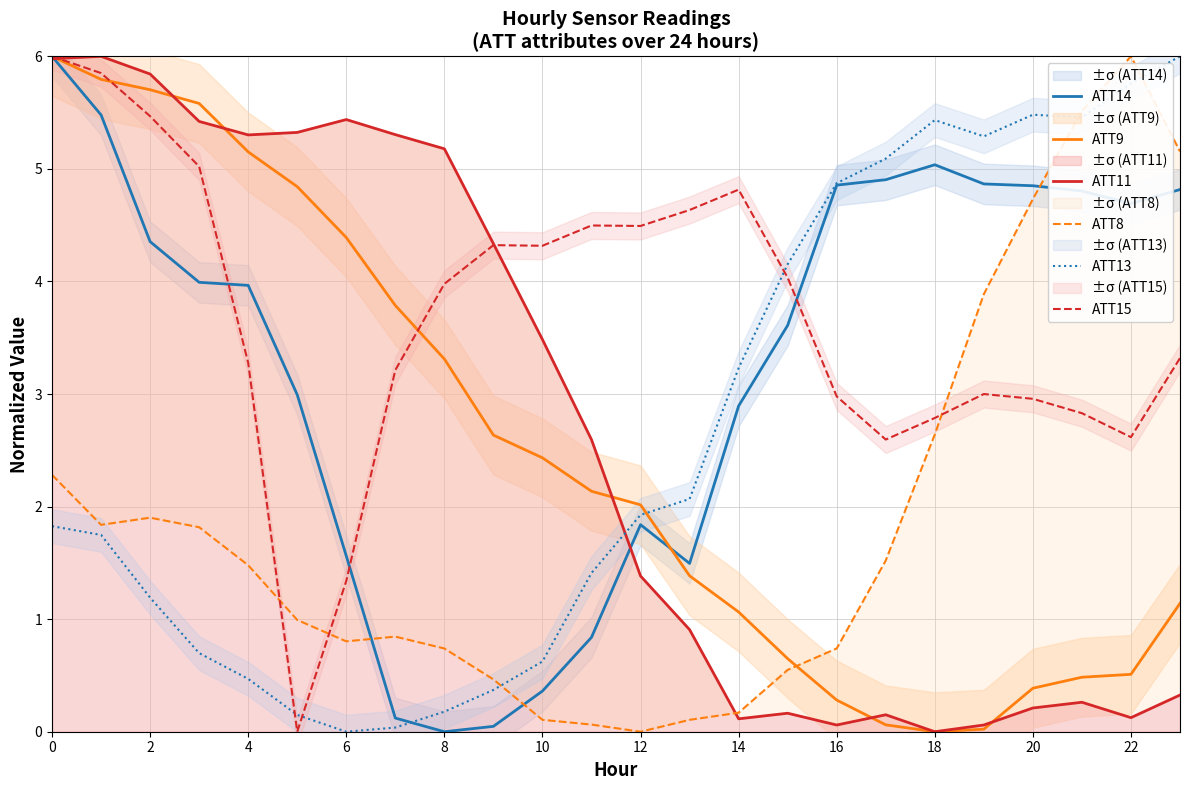

What is the approximate value of ATT11 at 6?

5.4